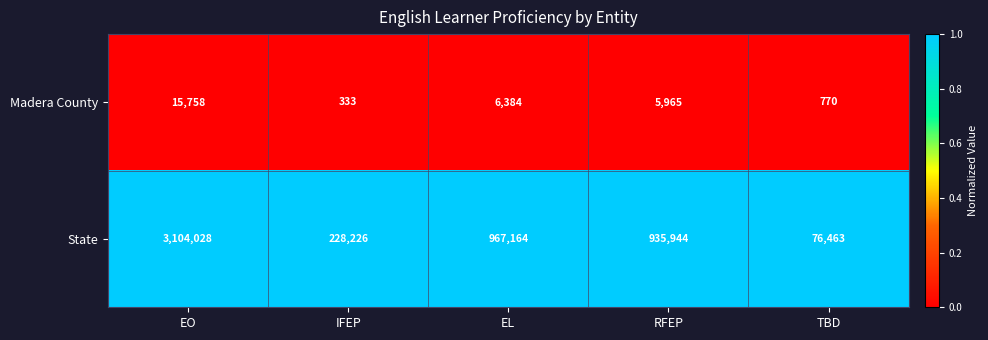

Reading right to left, extract all data points from this chart.

Madera County: 770	5965	6384	333	15758
State: 76463	935944	967164	228226	3104028